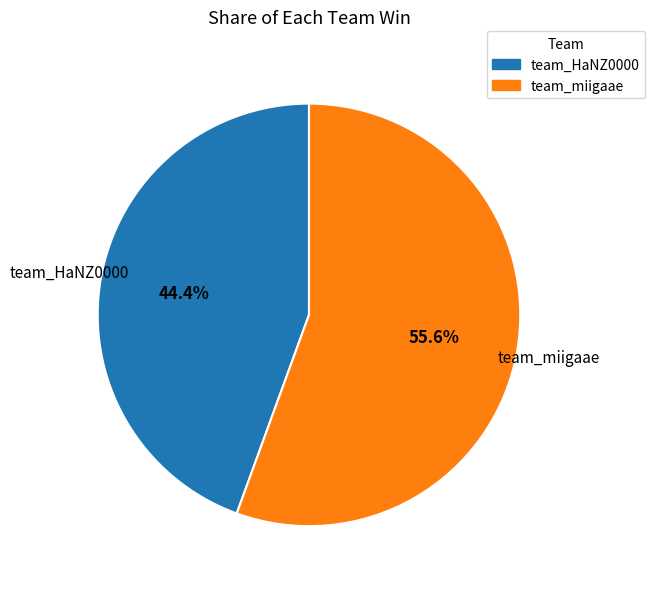

What is the smallest slice in the pie chart?

team_HaNZ0000